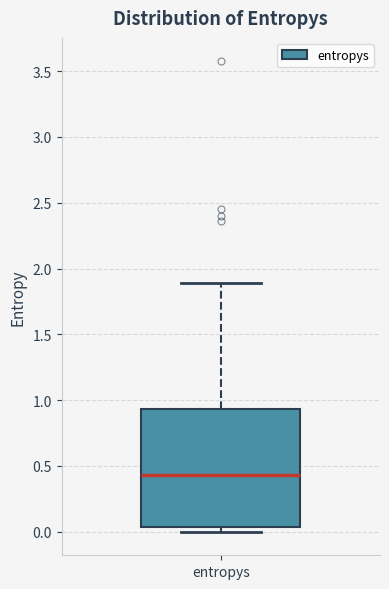

Transcribe this box plot: give where the median line is, the range the box spans, and where the two whiskers end, as read against the y-axis. The values are not printed on the chart, so give them approximately, as read against the axis.

median 0.45, box 0.05 to 0.95, whiskers 0.00 to 1.90